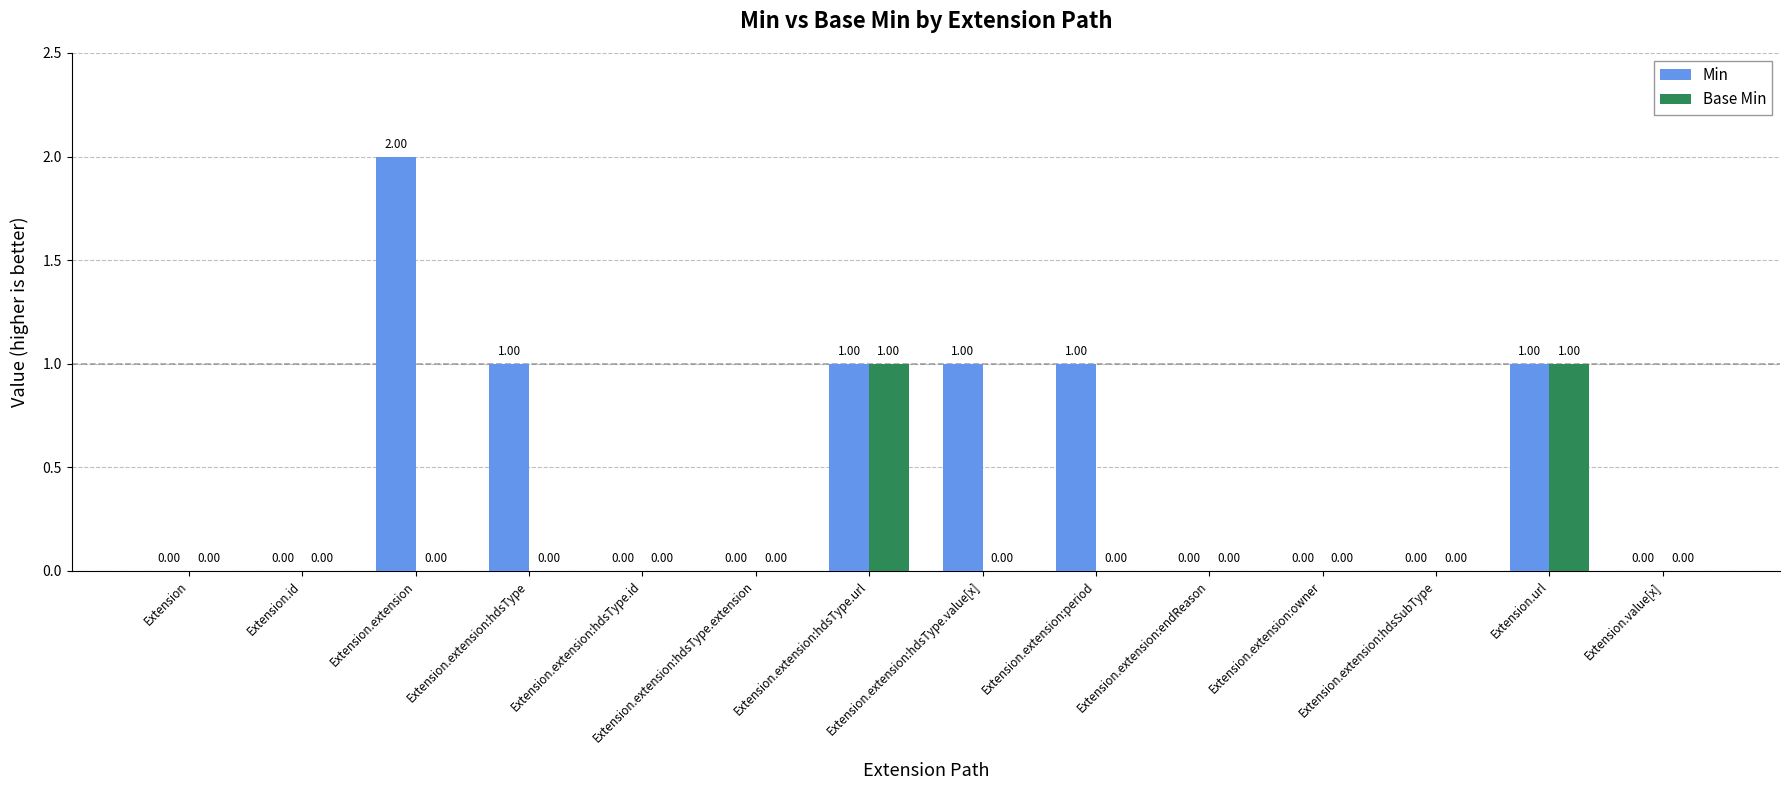

What is the greatest value displayed?

2